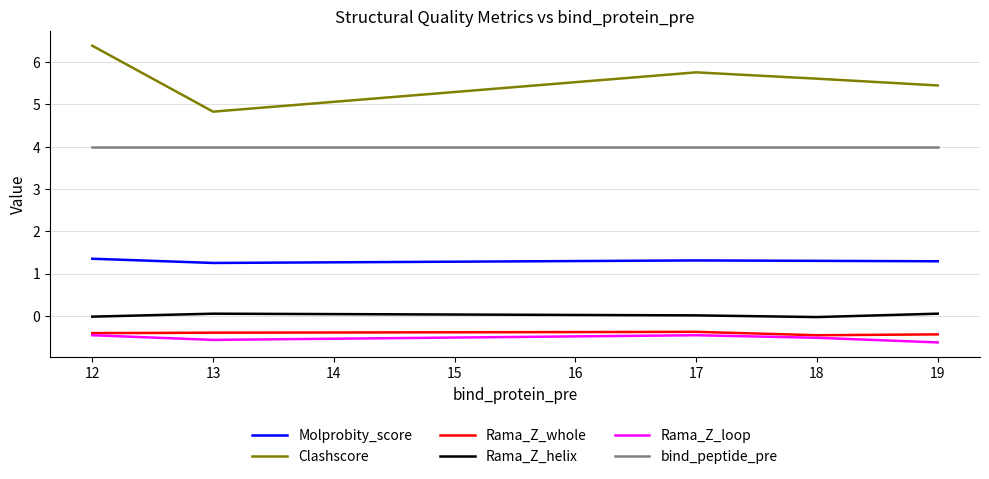

Where does the Clashscore series first go above 5?

12